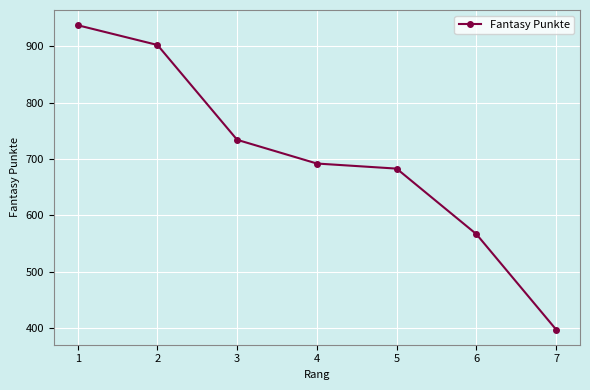

The chart shows a value of 937 at 1. True or false?

True